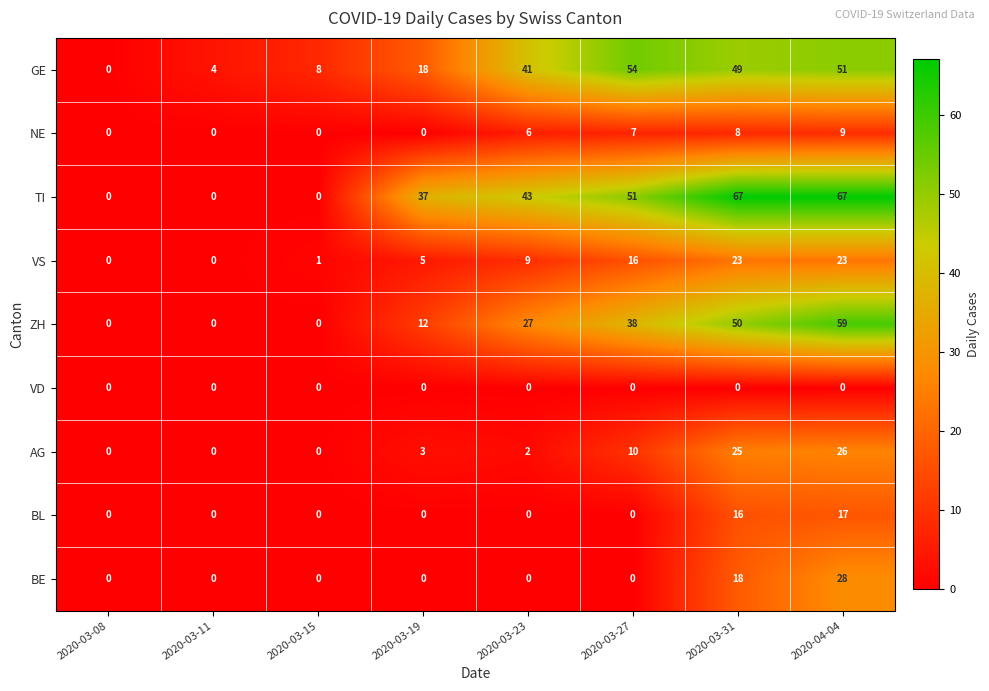

Count the number of data series in this chart.

9